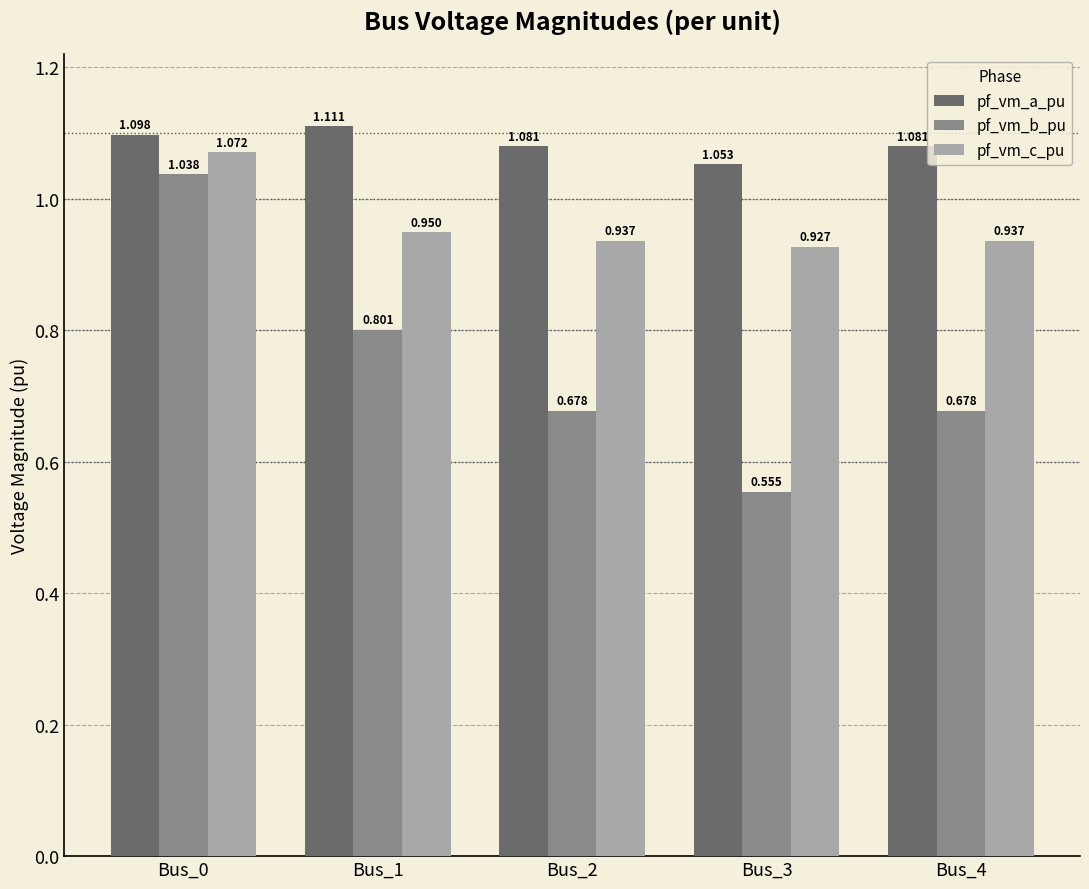

Rank the series at Bus_4 from highest to lowest value.

pf_vm_a_pu, pf_vm_c_pu, pf_vm_b_pu